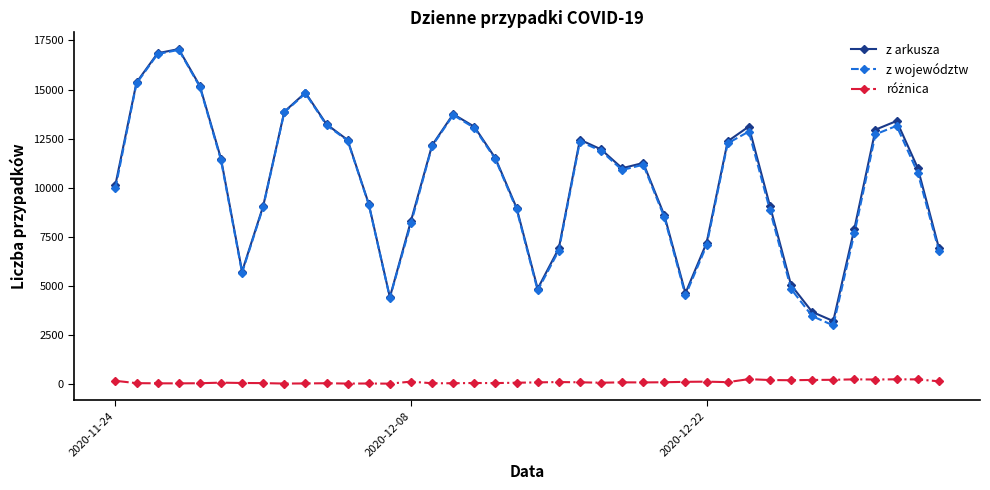

What is the maximum value shown in the chart?

17059